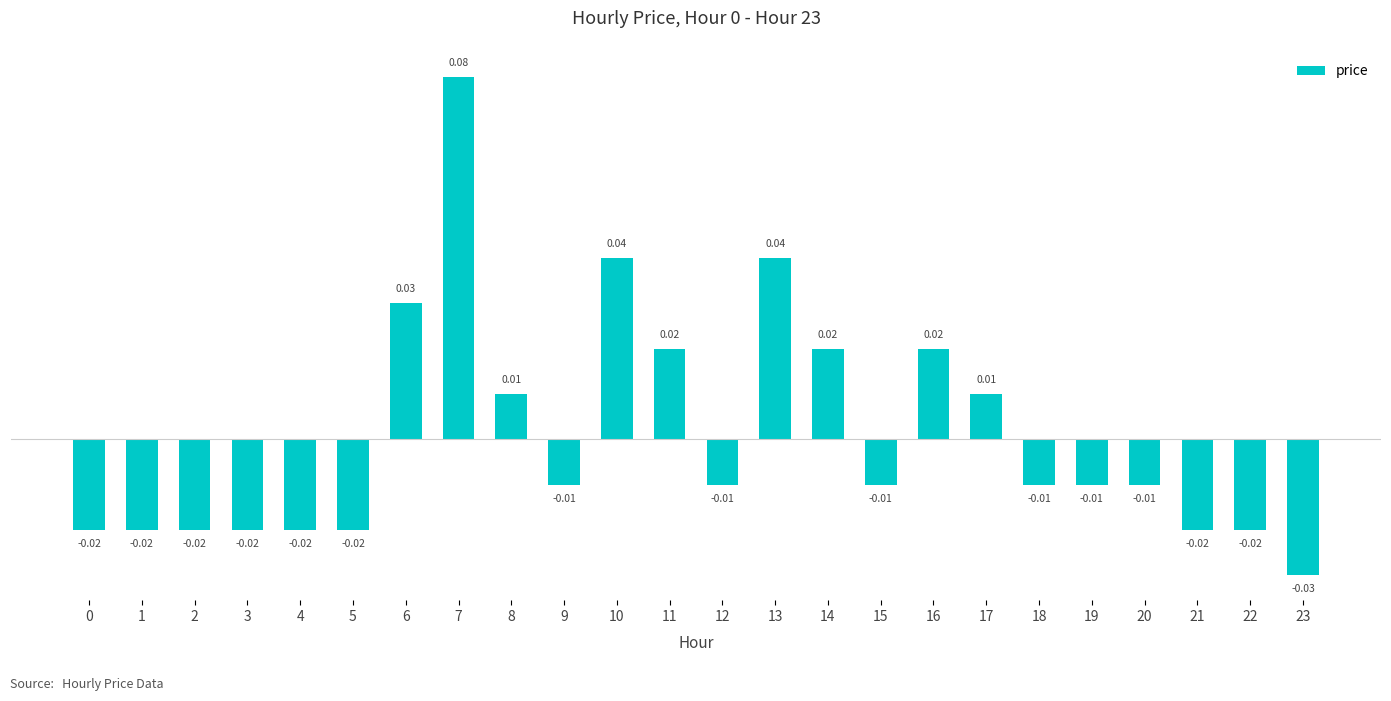

What is the change in value from 2 to 13?

+0.1